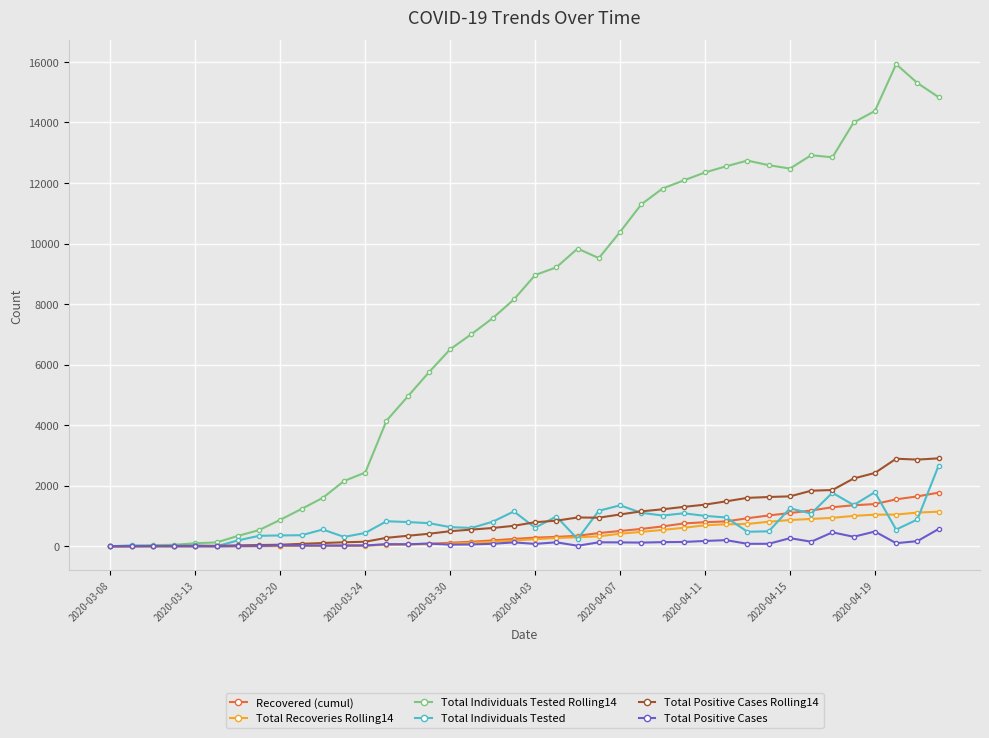

What are all the series names shown in the legend?

Recovered (cumul), Total Recoveries Rolling14, Total Individuals Tested Rolling14, Total Individuals Tested, Total Positive Cases Rolling14, Total Positive Cases